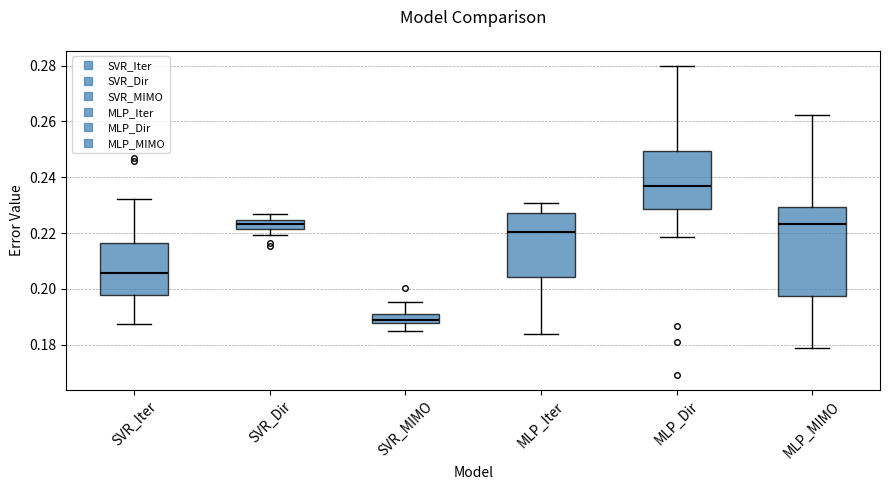

Which box has the lowest median line?

SVR_MIMO